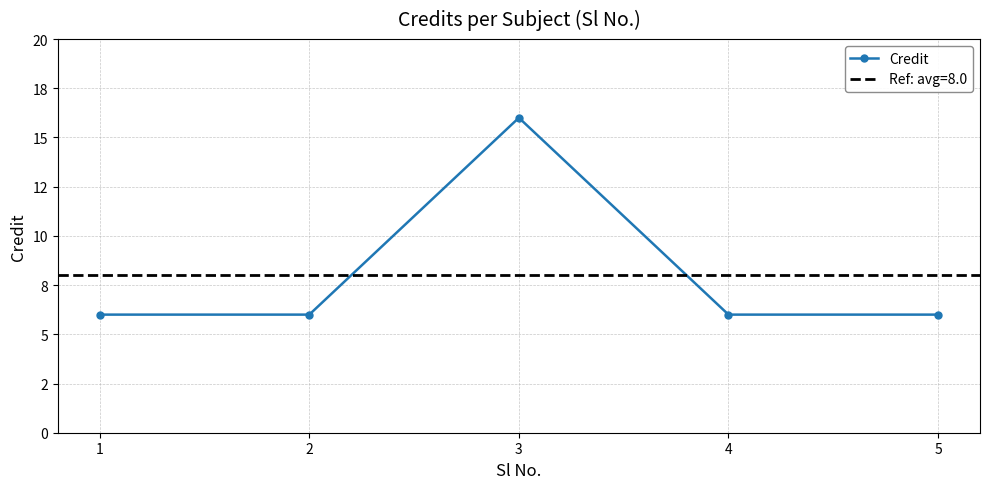

Reading left to right, what are all the values shown in this chart?

6	6	16	6	6